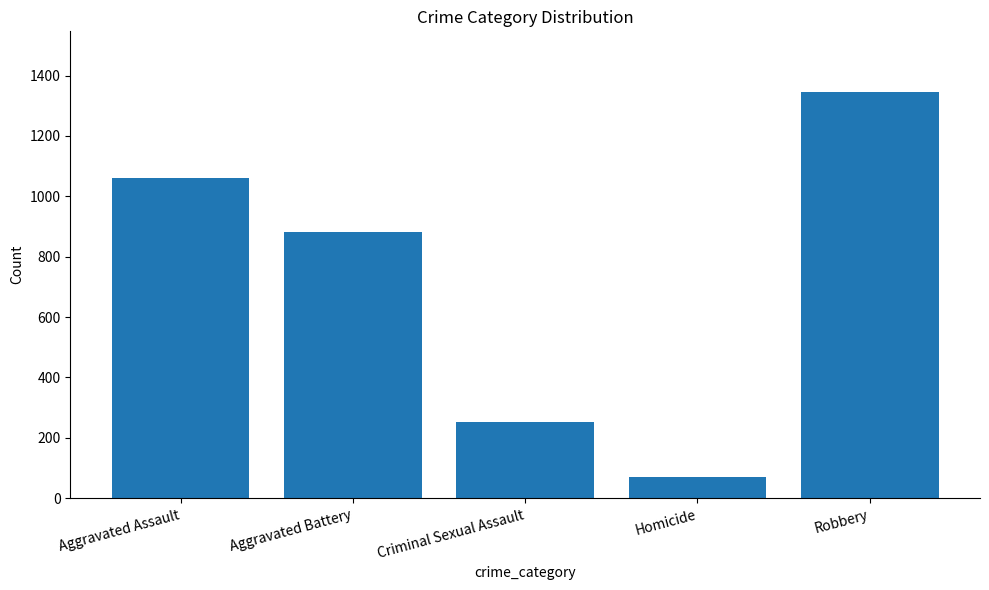

Rank the categories by value from lowest to highest.

Homicide, Criminal Sexual Assault, Aggravated Battery, Aggravated Assault, Robbery